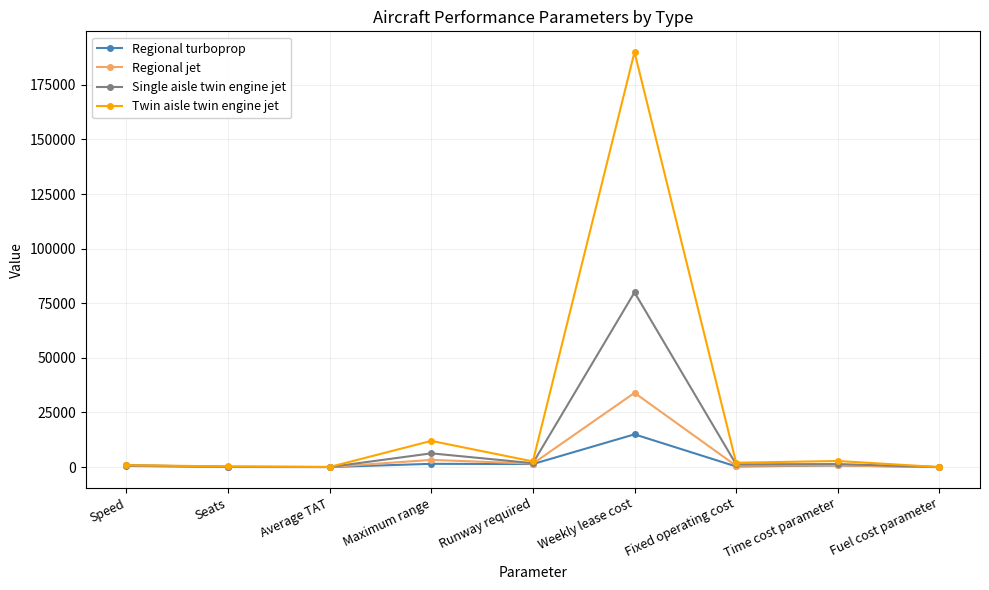

What is the label of the 3rd point from the left?

Average TAT